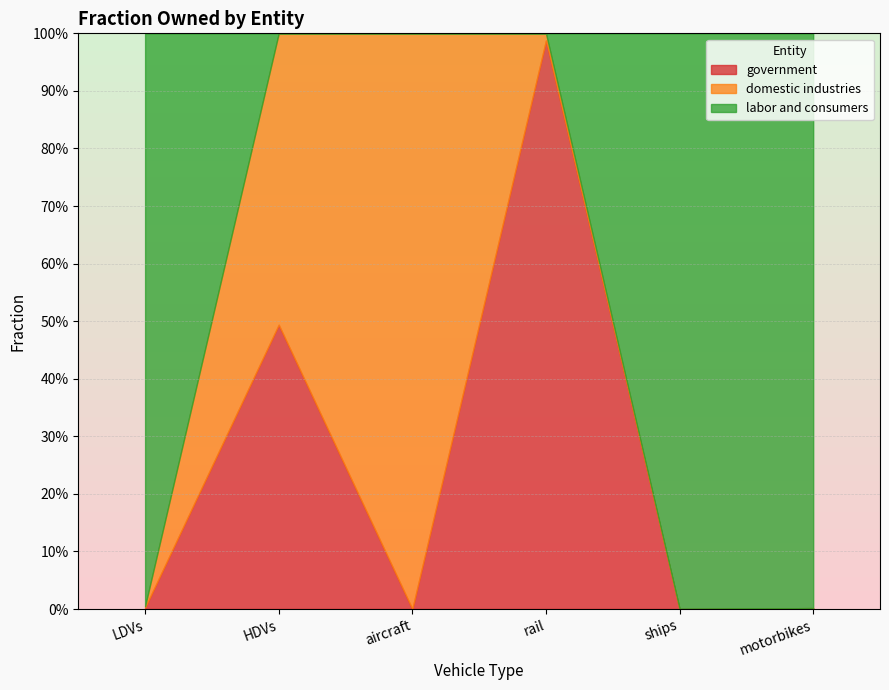

Which series has the widest spread of values?

domestic industries